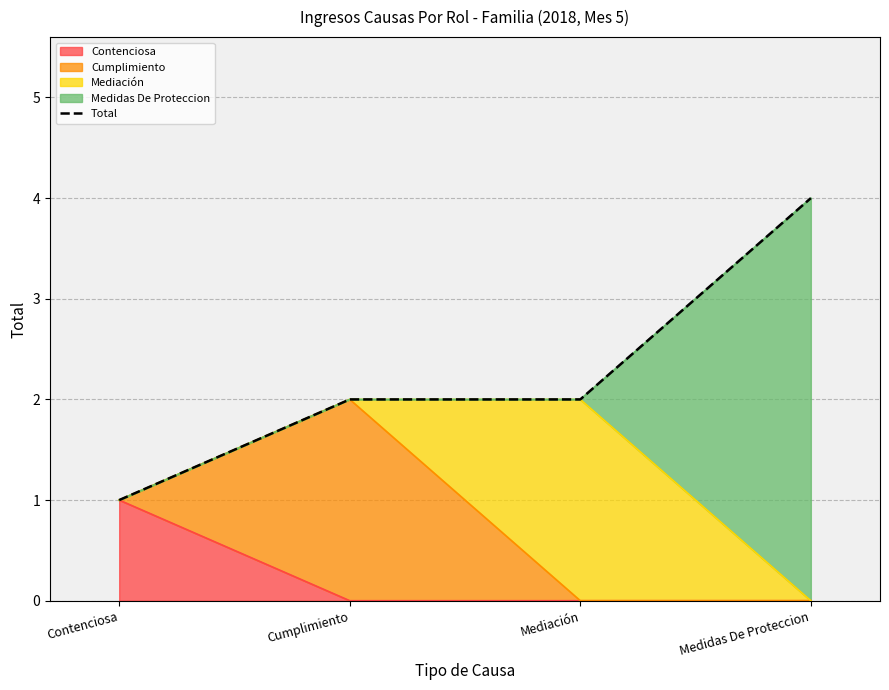

True or false: the data has more than 2 interior local peaks.

False